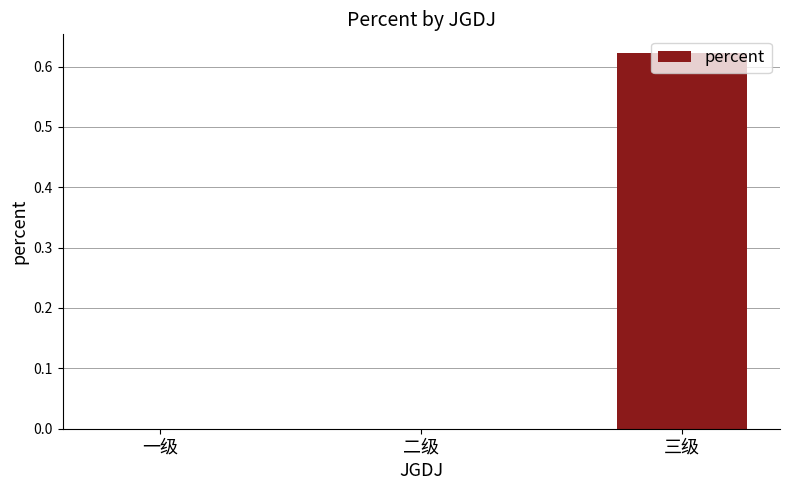

At which category does the chart reach its peak across all series?

三级